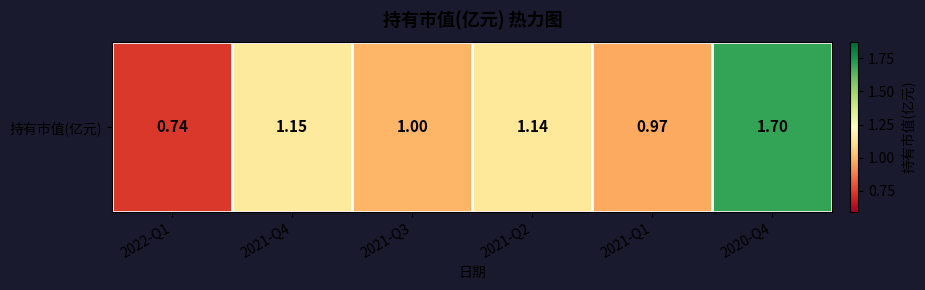

Which label corresponds to the largest value in the chart?

2020-Q4